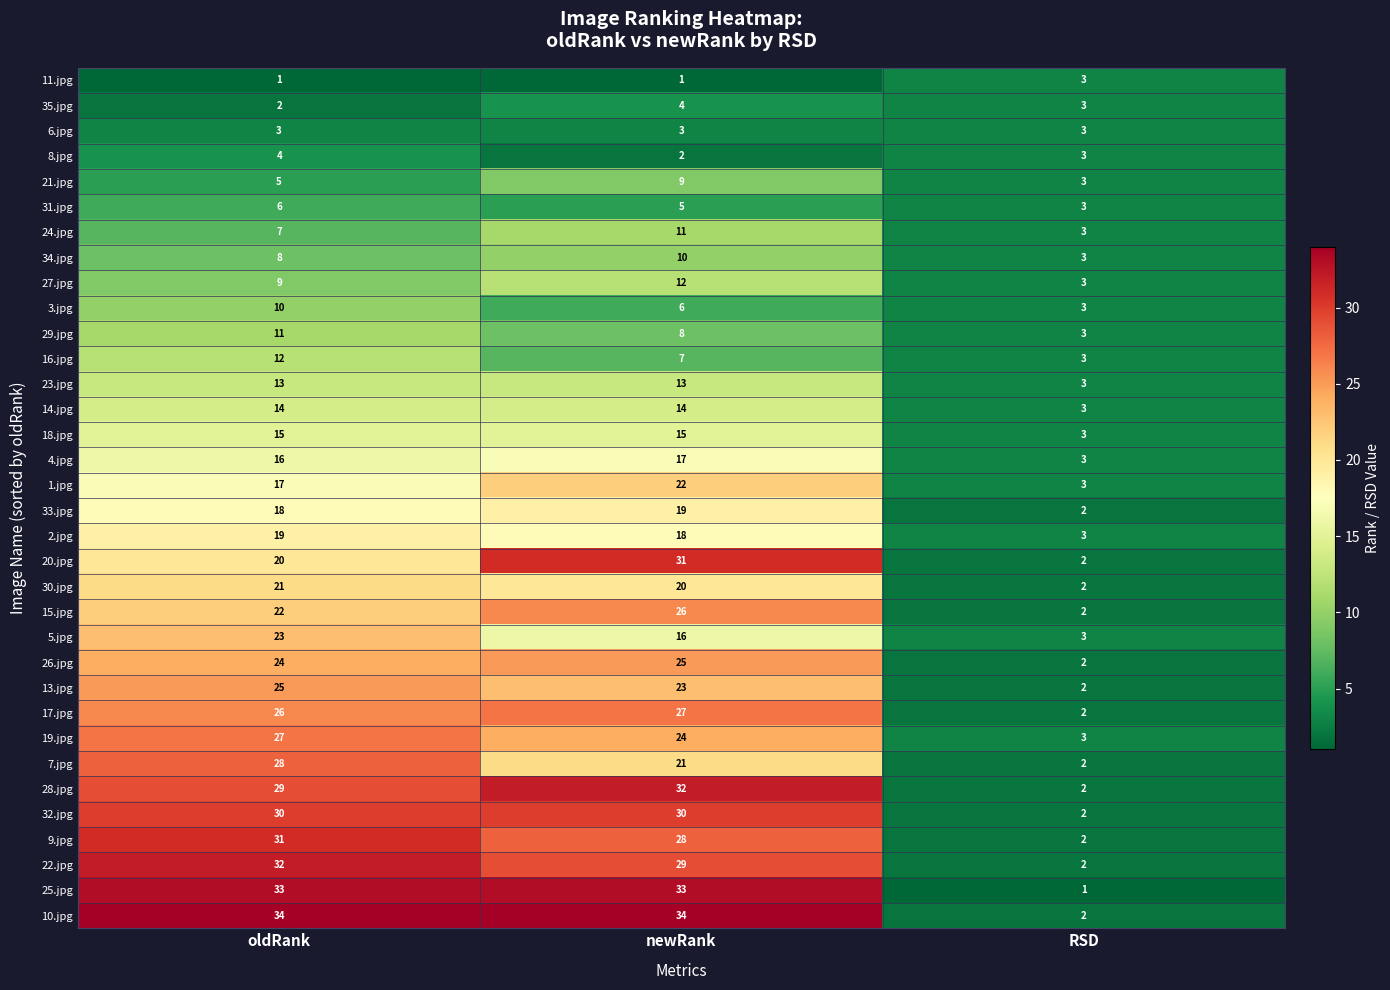

What is the total value across all series at newRank?

595